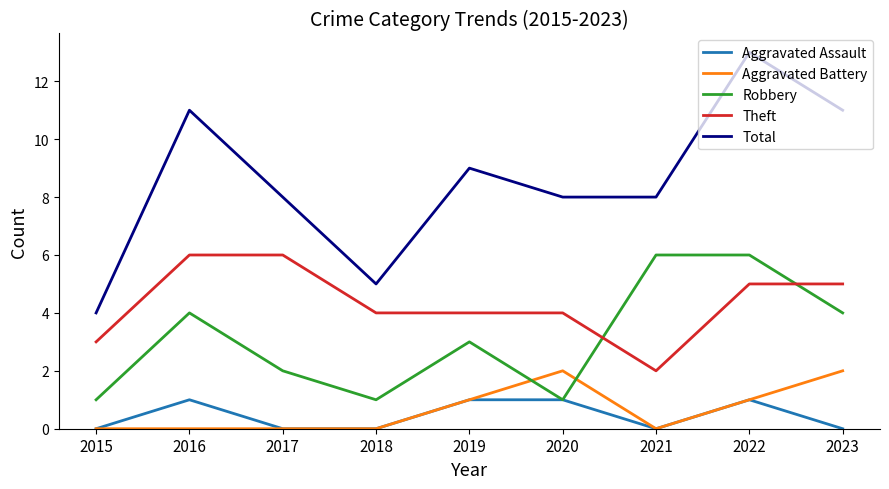

What are all the series names shown in the legend?

Aggravated Assault, Aggravated Battery, Robbery, Theft, Total